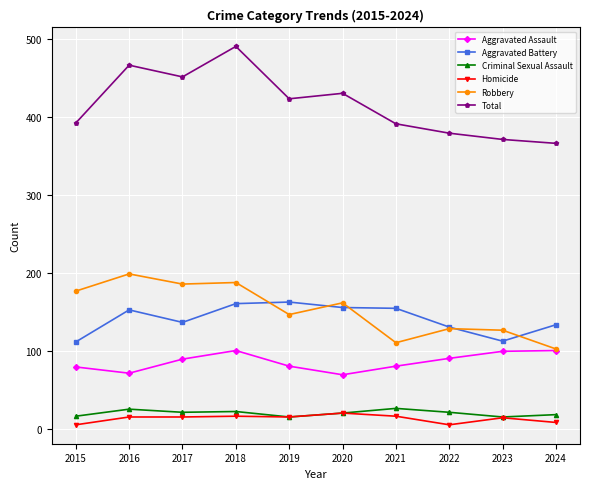

Which series has the largest range (max minus min)?

Total